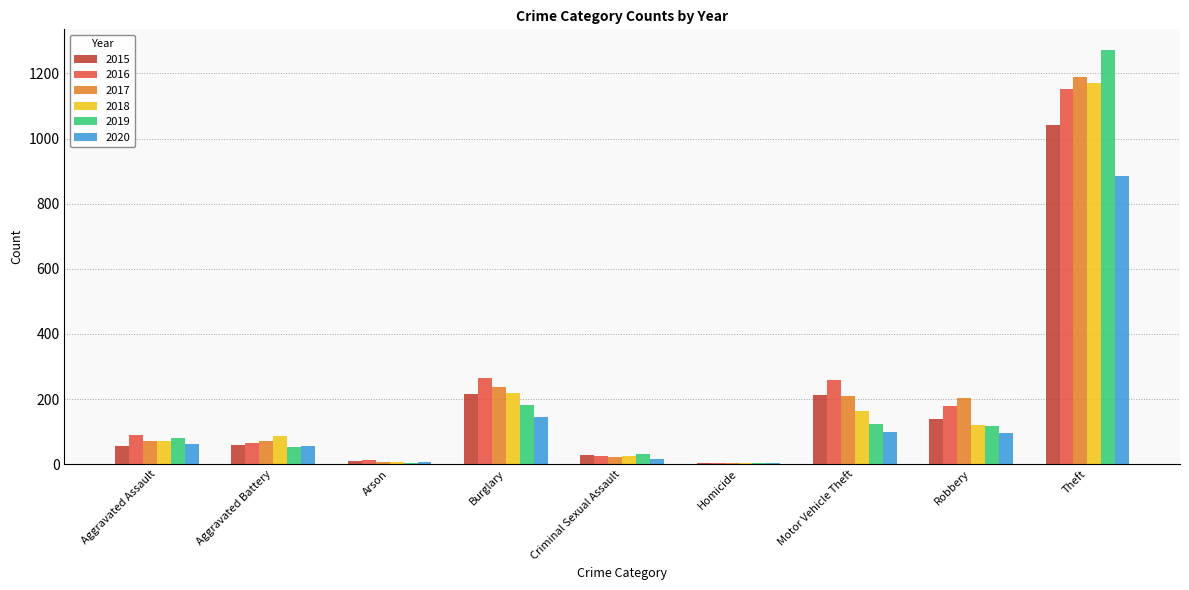

The value of 2015 at Burglary is 323. True or false?

False